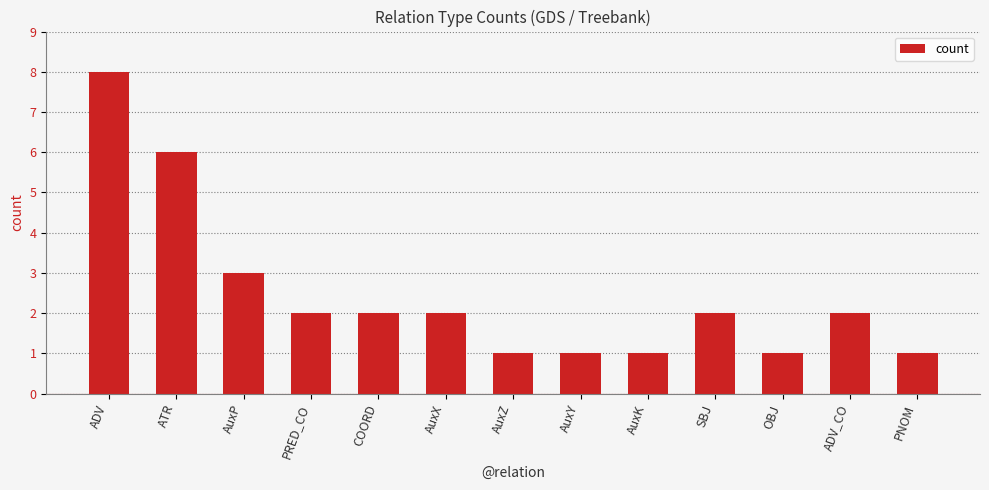

Count the number of data series in this chart.

1